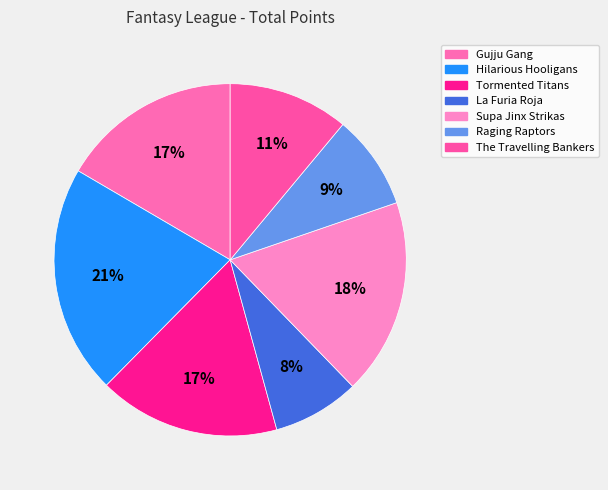

Approximately how many times larger is the value at The Travelling Bankers compared to Gujju Gang?

0.7